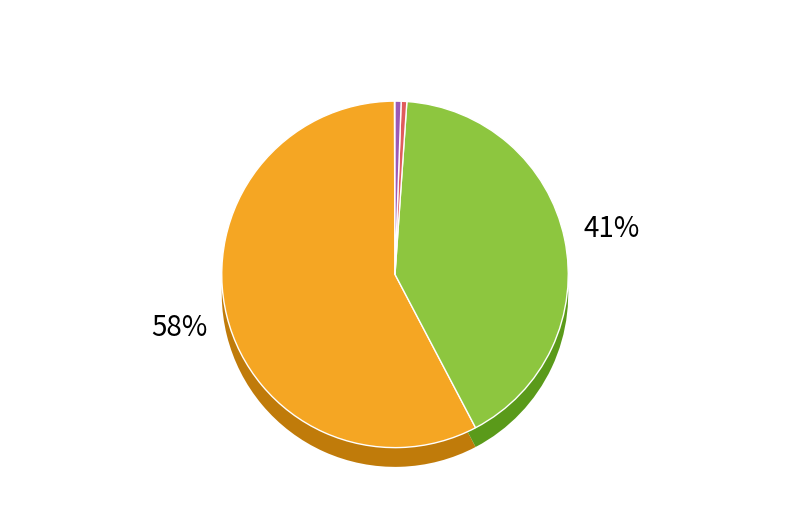

How much of the chart is everything except Inference Time?

99.4%